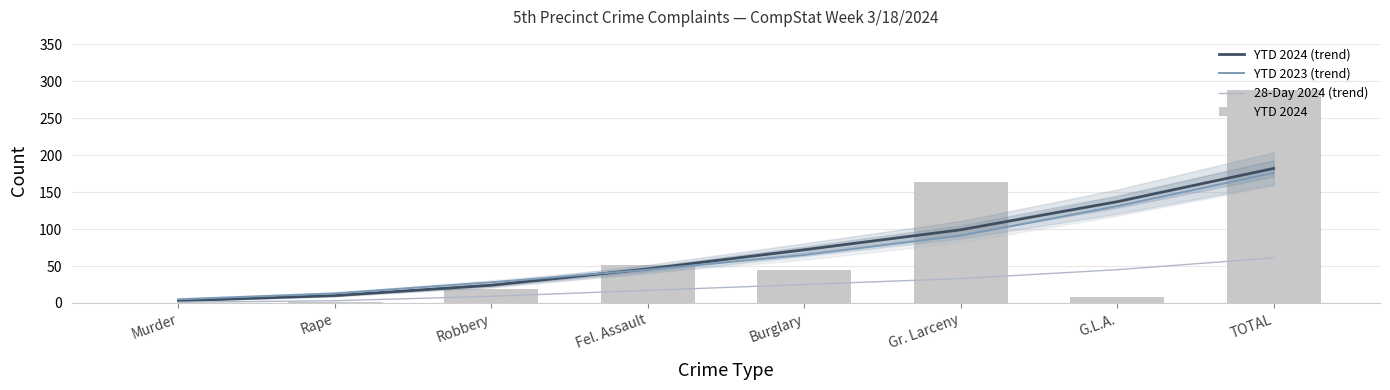

What is the label of the 6th bar from the left?

Gr. Larceny